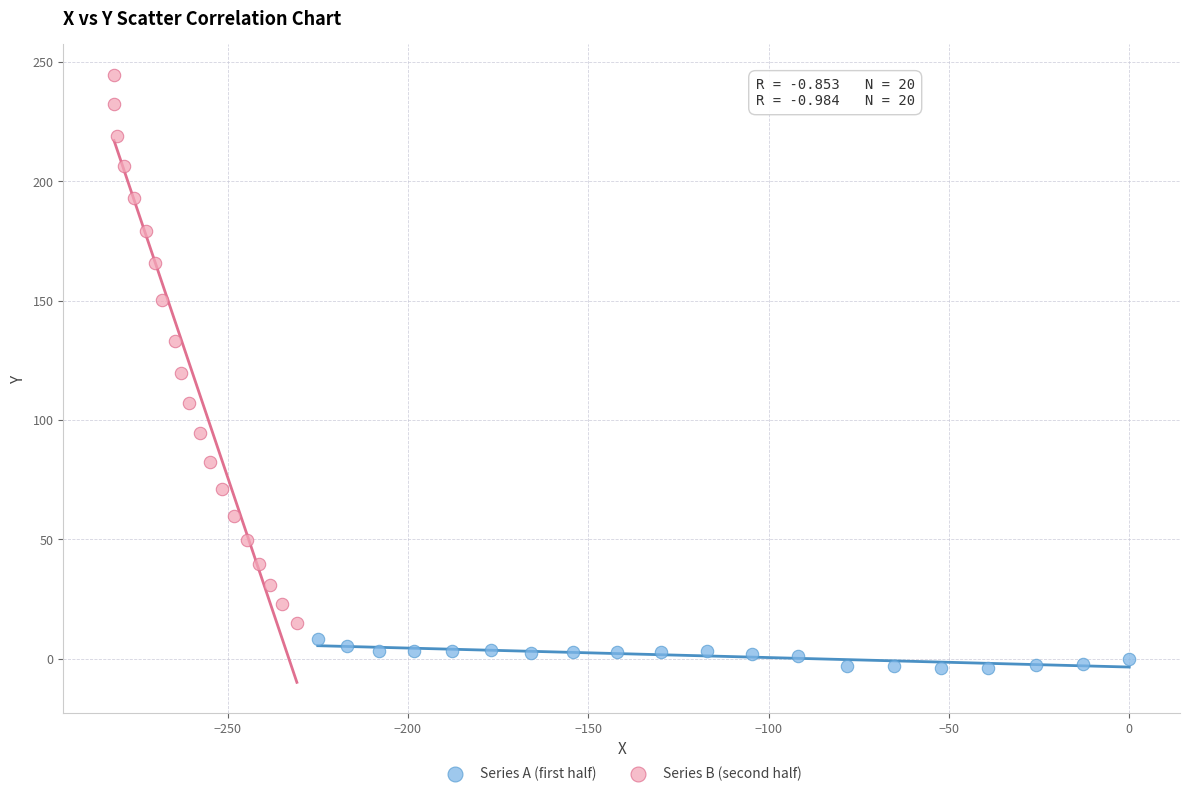

Which series contains the highest Y value?

Series B (second half)